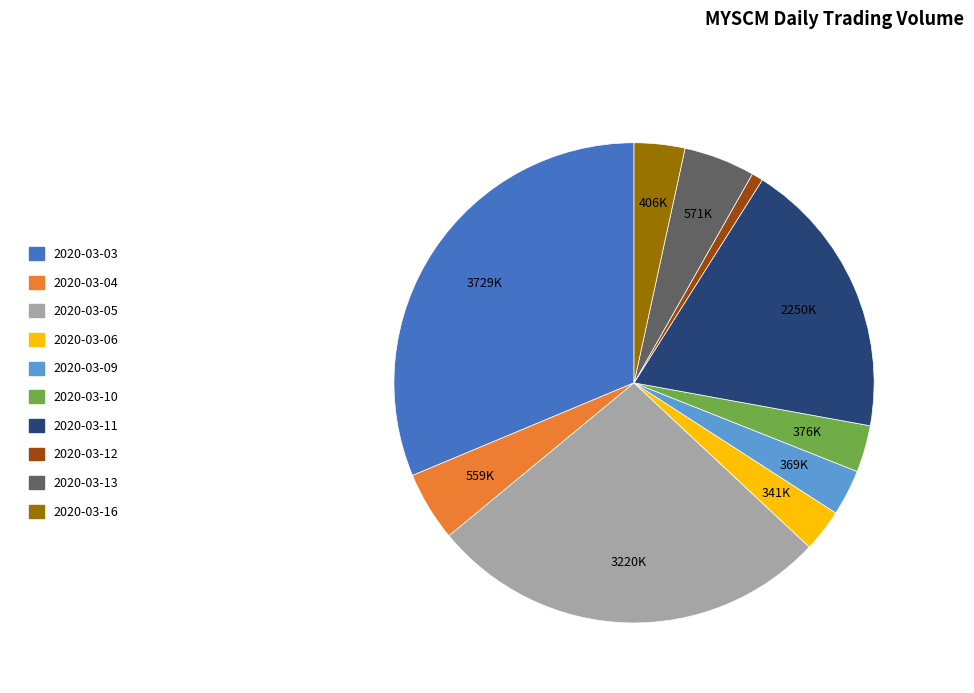

How many slices are in this pie chart?

10